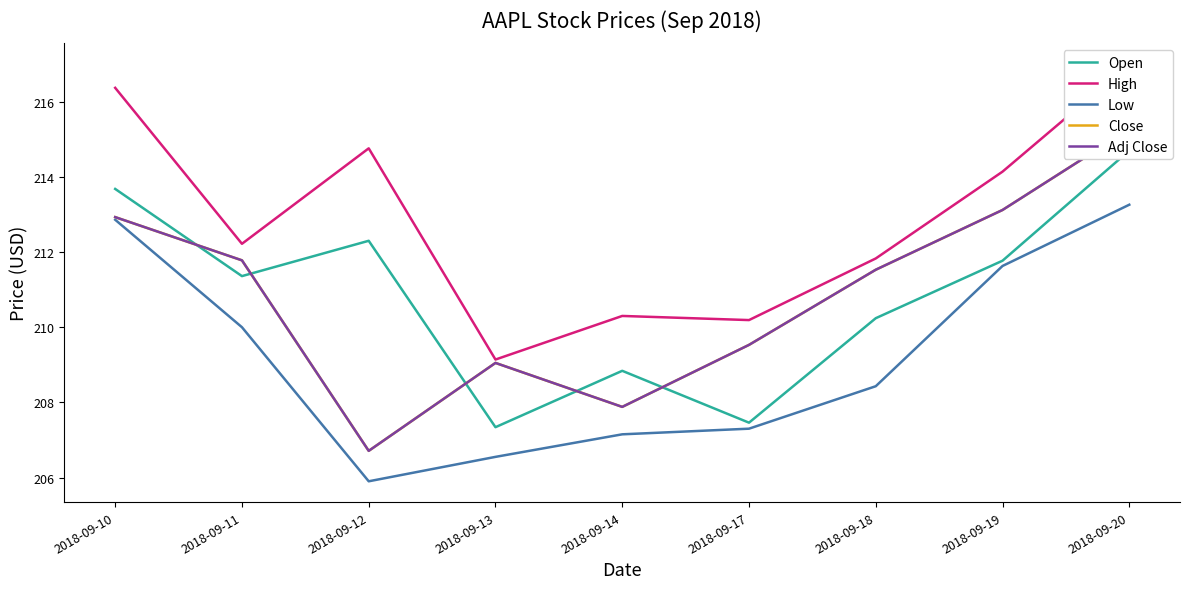

What is the value of the Open point at the 7th from the left?

210.2